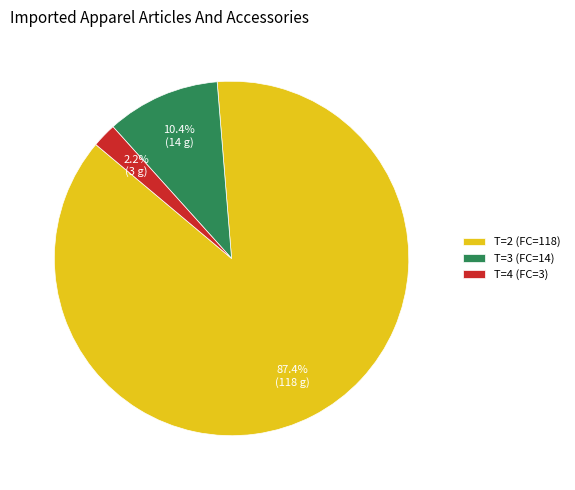

Count the number of slices in the pie.

3